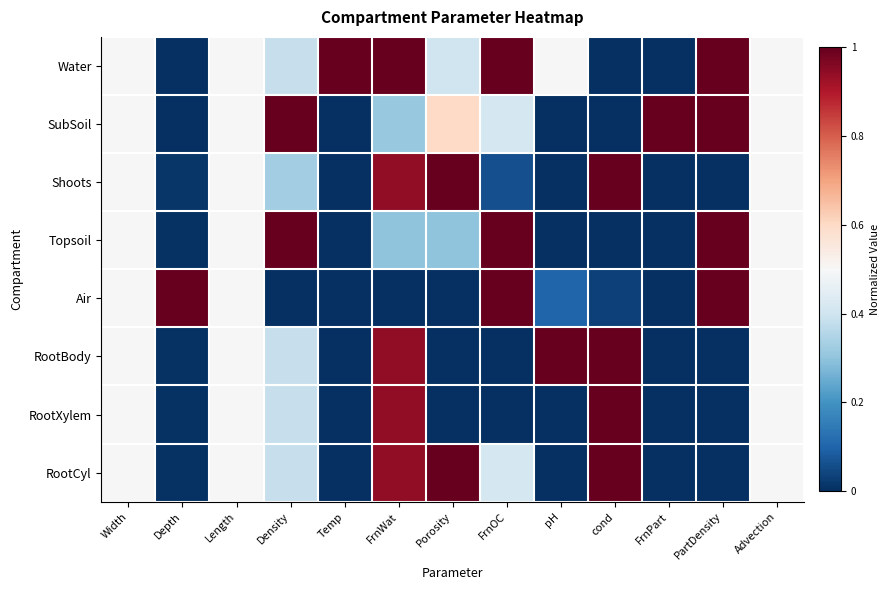

At which category does the chart reach its minimum across all series?

Depth